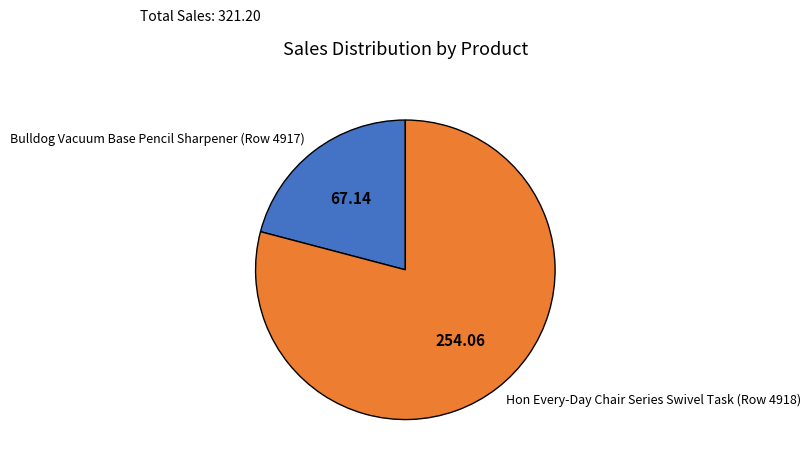

The Hon Every-Day Chair Series Swivel Task (Row 4918) slice represents 79% of the pie. True or false?

True